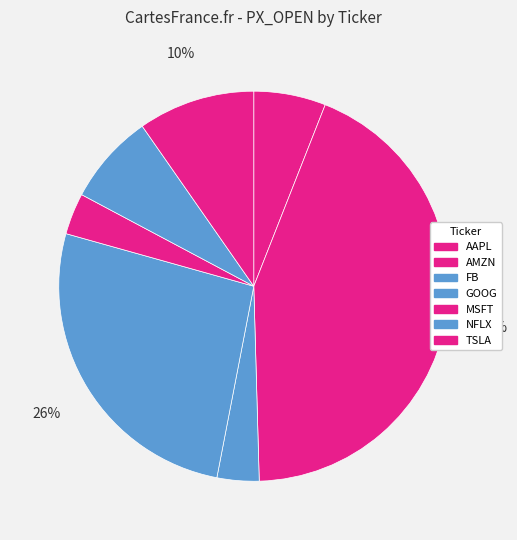

Which has a higher value, NFLX or MSFT?

NFLX